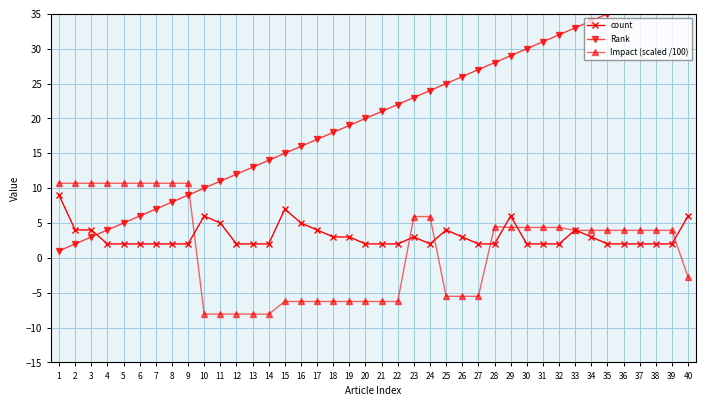

Where do Impact (scaled /100) and Rank first cross each other?

9 and 10